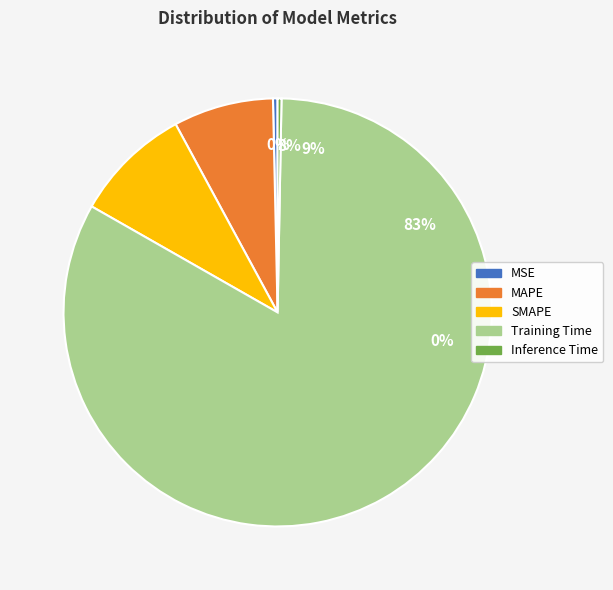

What is the change in value from MSE to Training Time?

+3.2